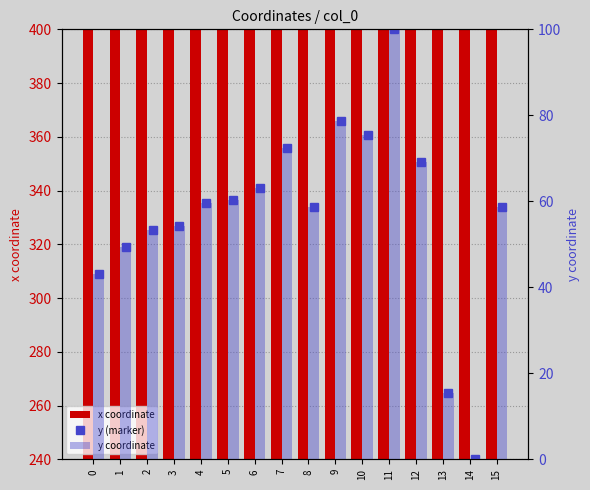

Which series has the largest total across all categories?

x coordinate